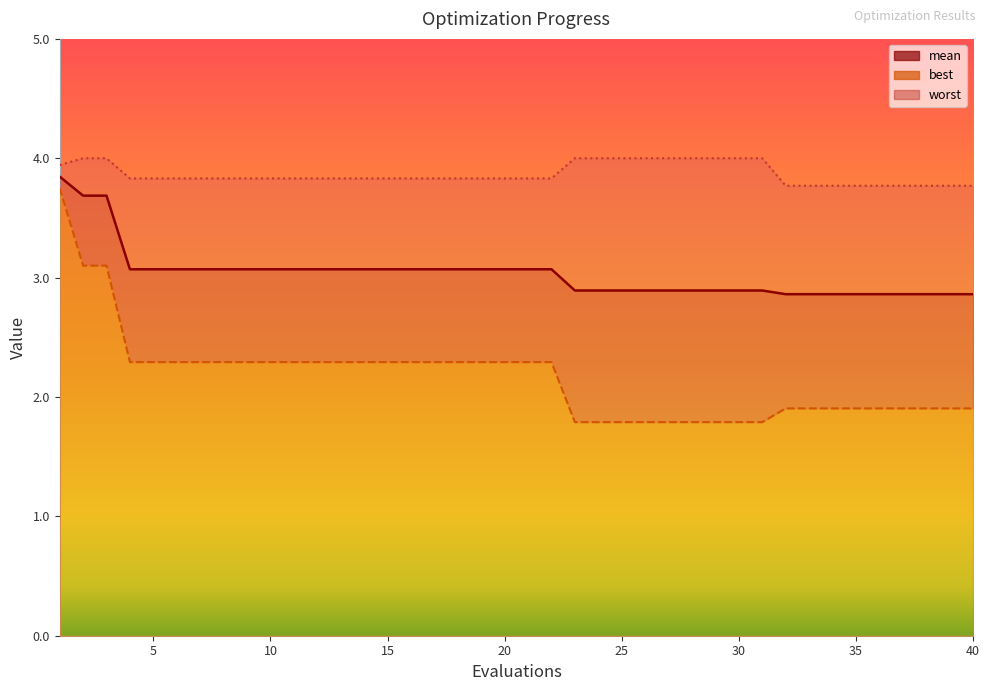

How many lines are shown in the chart?

3